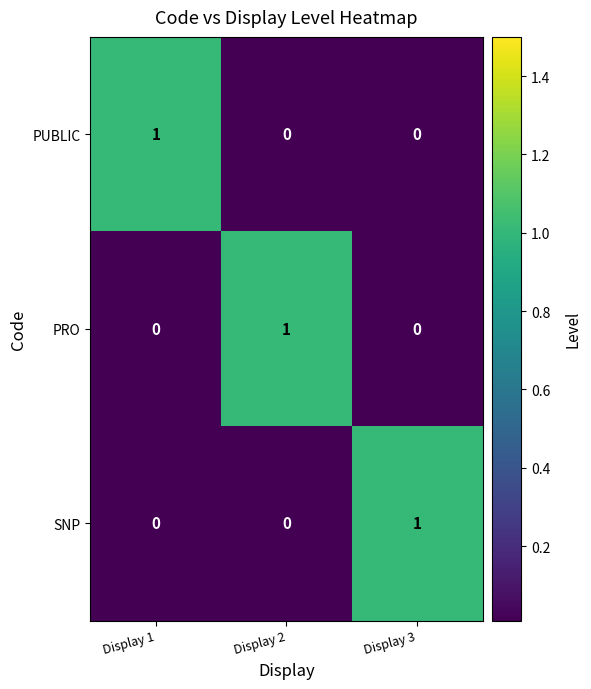

Which category has the highest value in the PUBLIC series?

Display 1